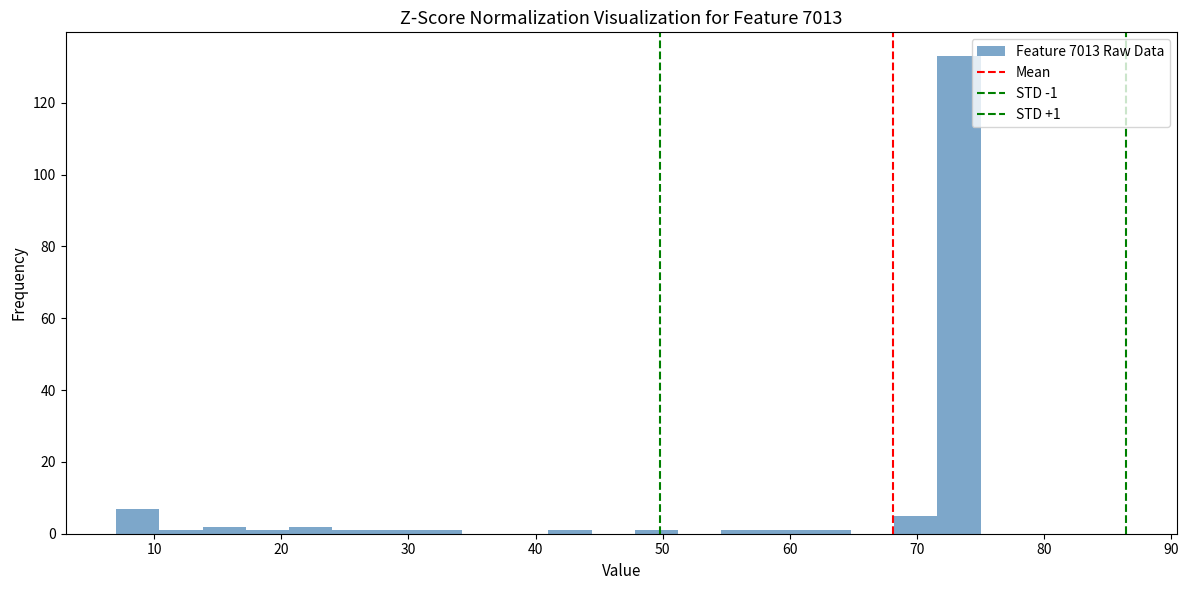

Read against the x-axis, roughly where is the centre of the tallest bar?

73